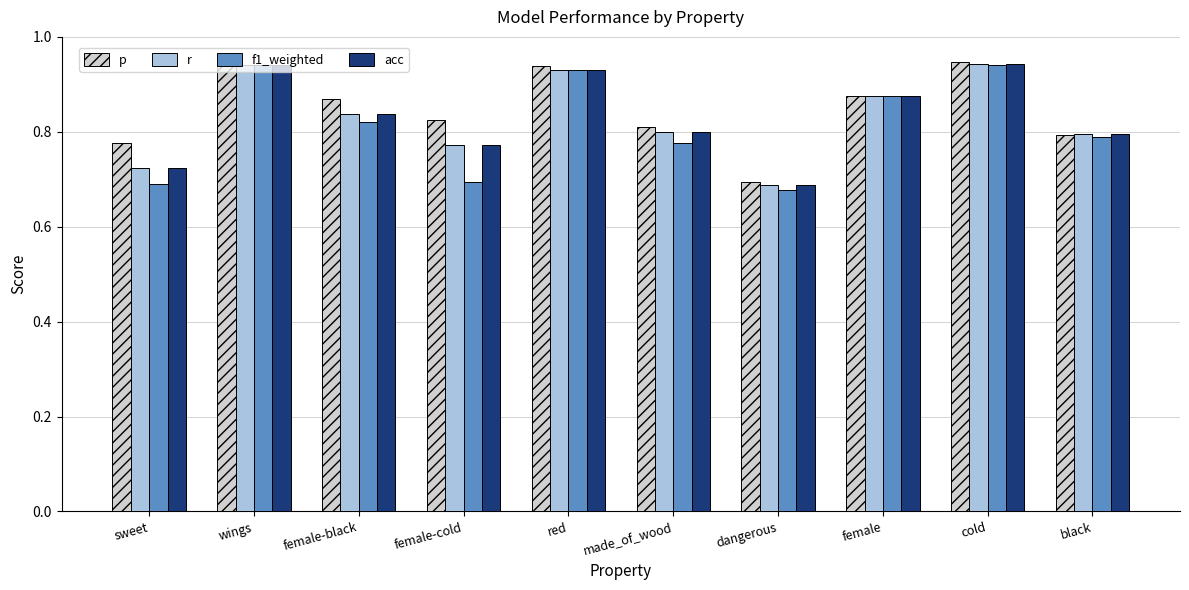

The value of acc at cold is 1.3. True or false?

False